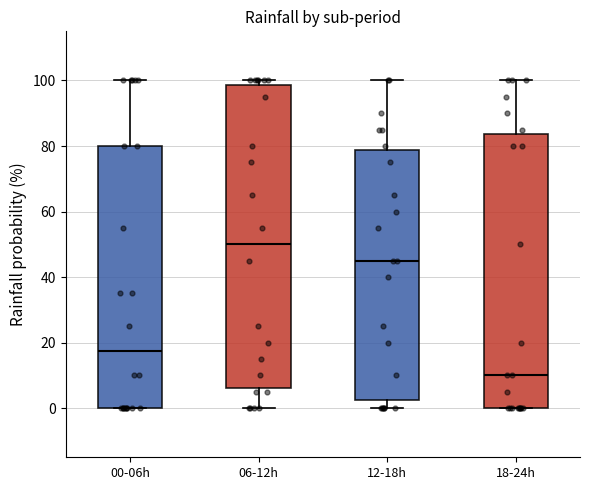

Which box is the tallest, from its lower edge to its upper edge?

06-12h